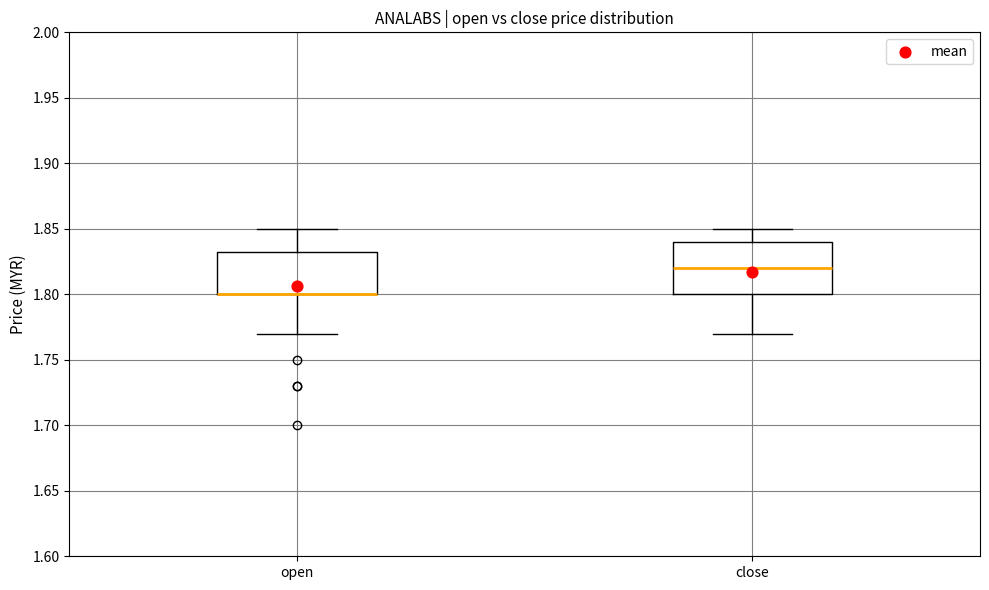

Reading left to right, read every box against the y-axis: the position of its median line, the range the box covers, and the ends of its whiskers. The values are not printed on the chart, so give them approximately, as read against the axis.

open: median 1.800 (drawn on the box's lower edge), box 1.800 to 1.835, whiskers 1.770 to 1.850
close: median 1.820, box 1.800 to 1.840, whiskers 1.770 to 1.850